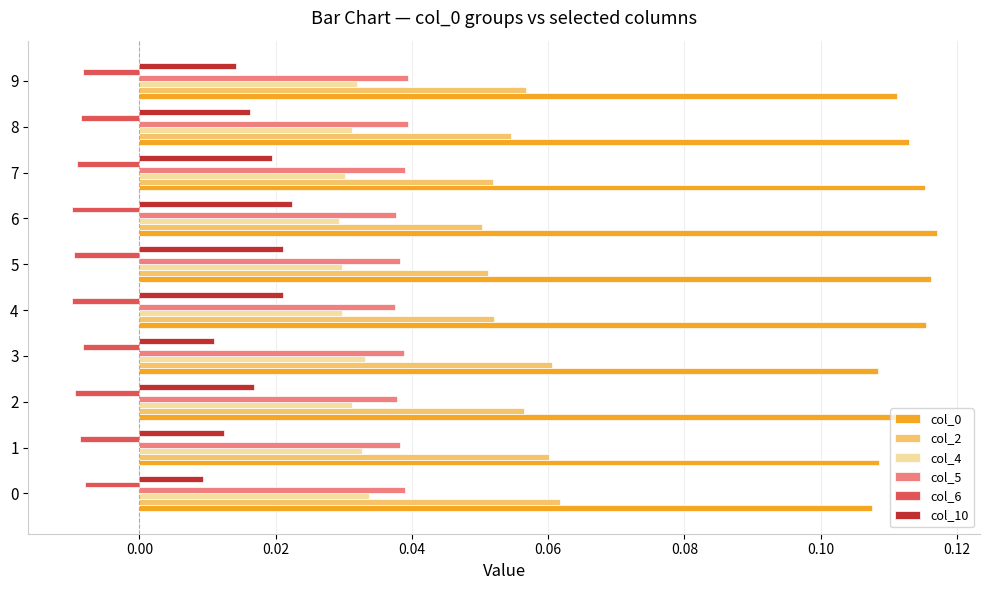

Is the value of col_4 at 8 greater than the value of col_0 at 0?

No